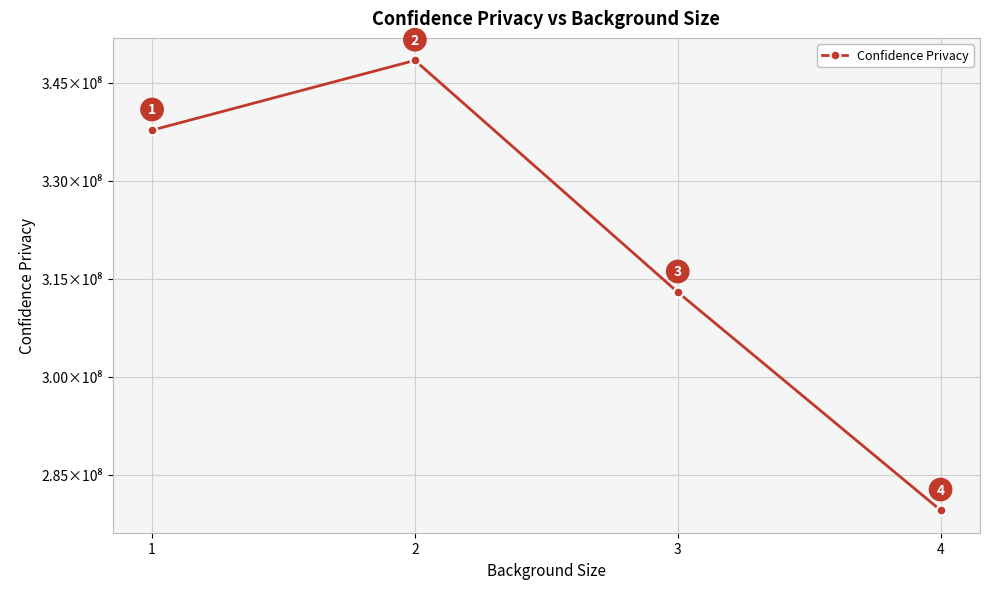

Is this an area chart (filled region under the line)?

No